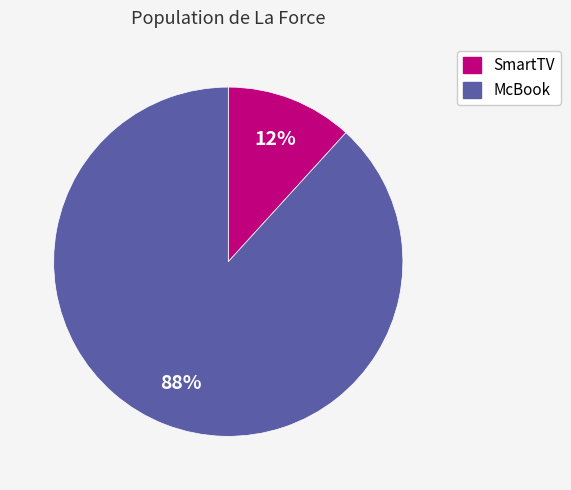

Which slice is the smallest?

SmartTV